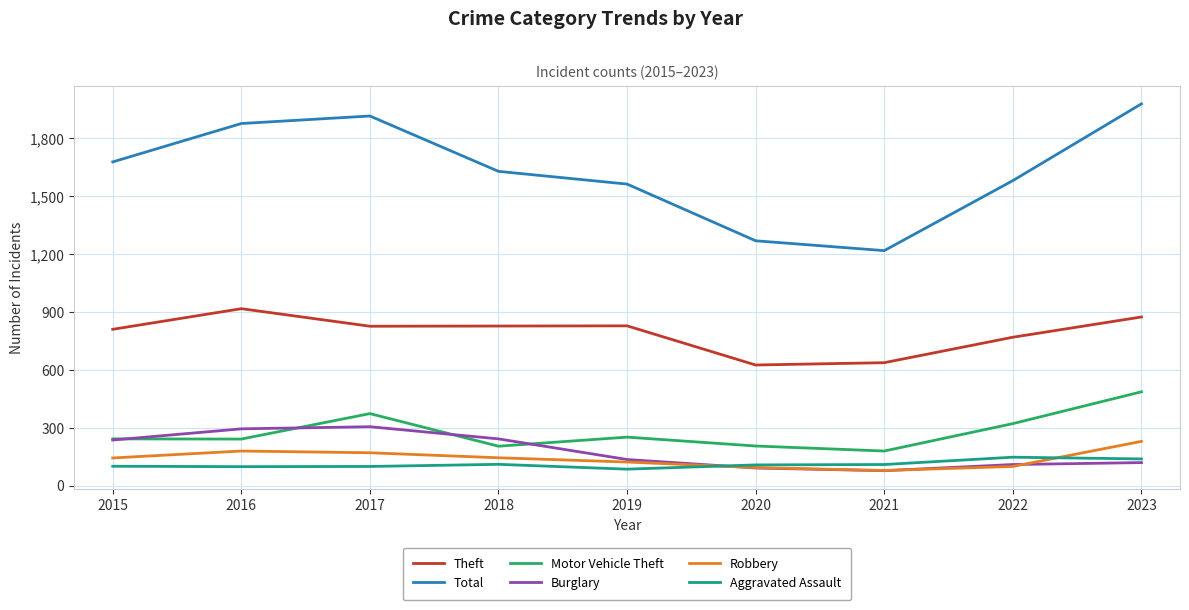

Which label corresponds to the largest value in the chart?

2023